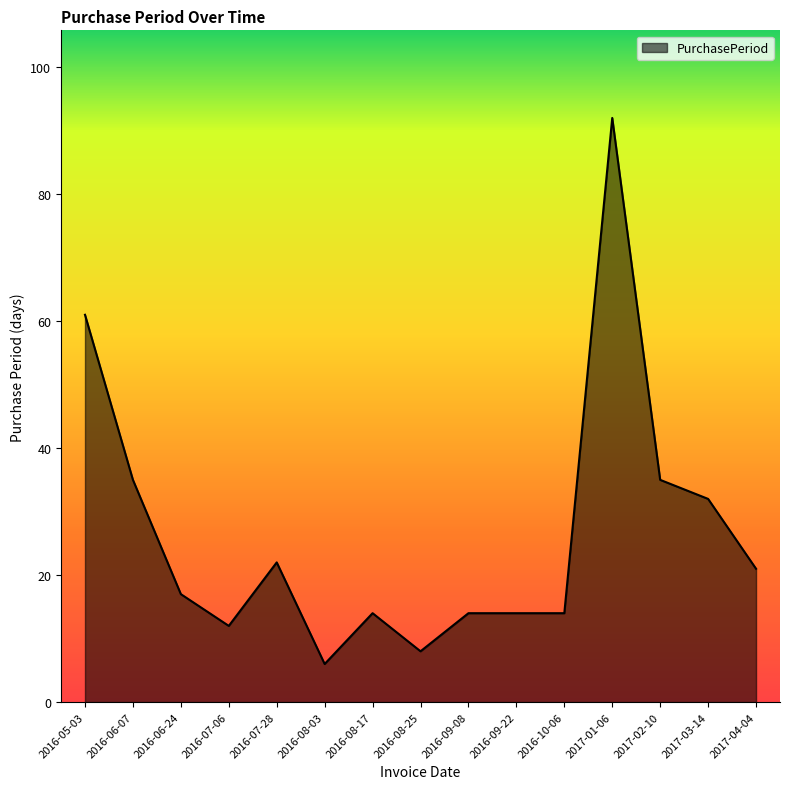

Reading left to right, what are all the values shown in this chart?

61	35	17	12	22	6	14	8	14	14	14	92	35	32	21